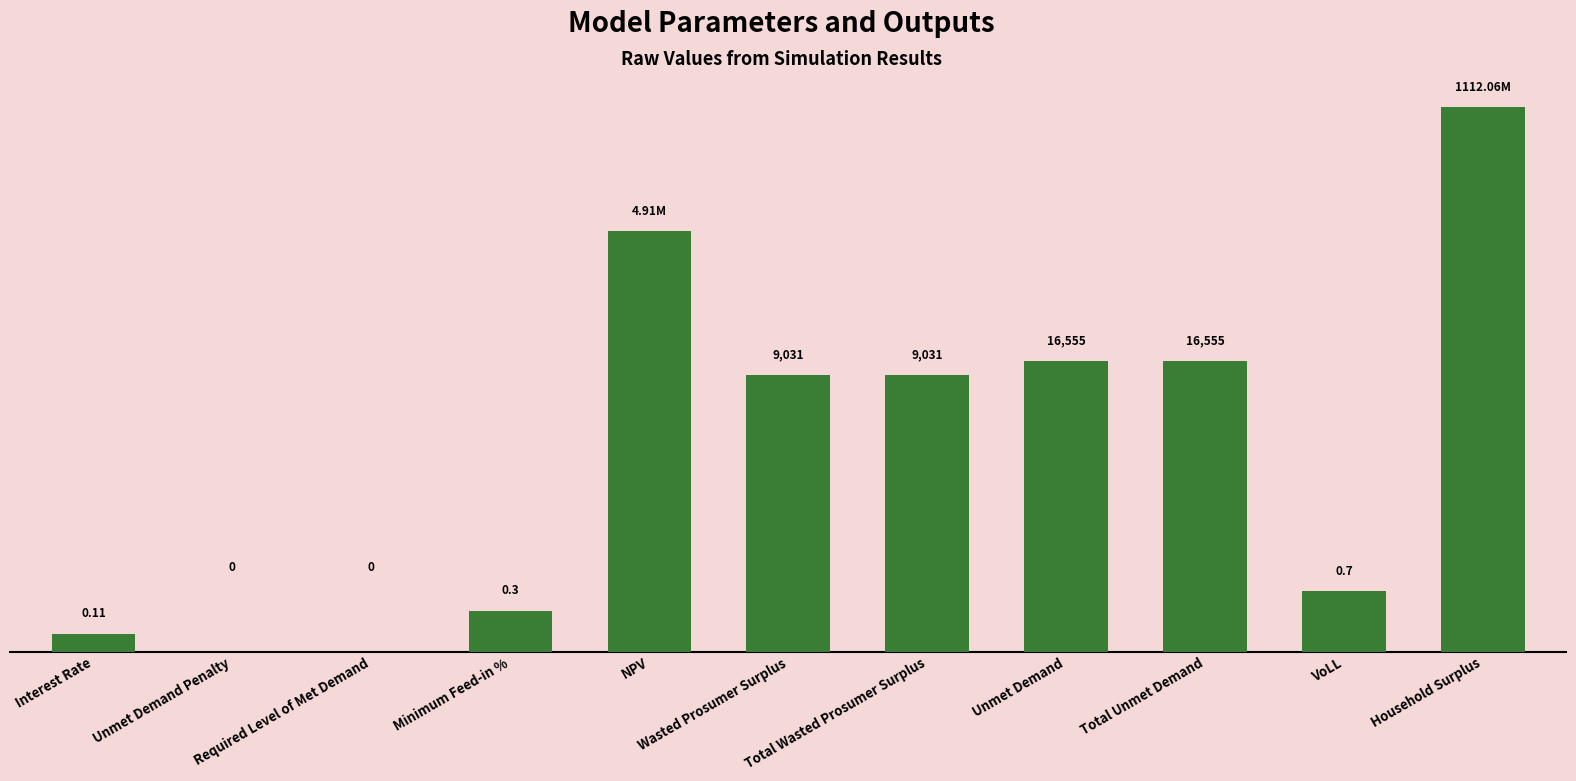

Are the bars grouped side by side (vs. stacked)?

No